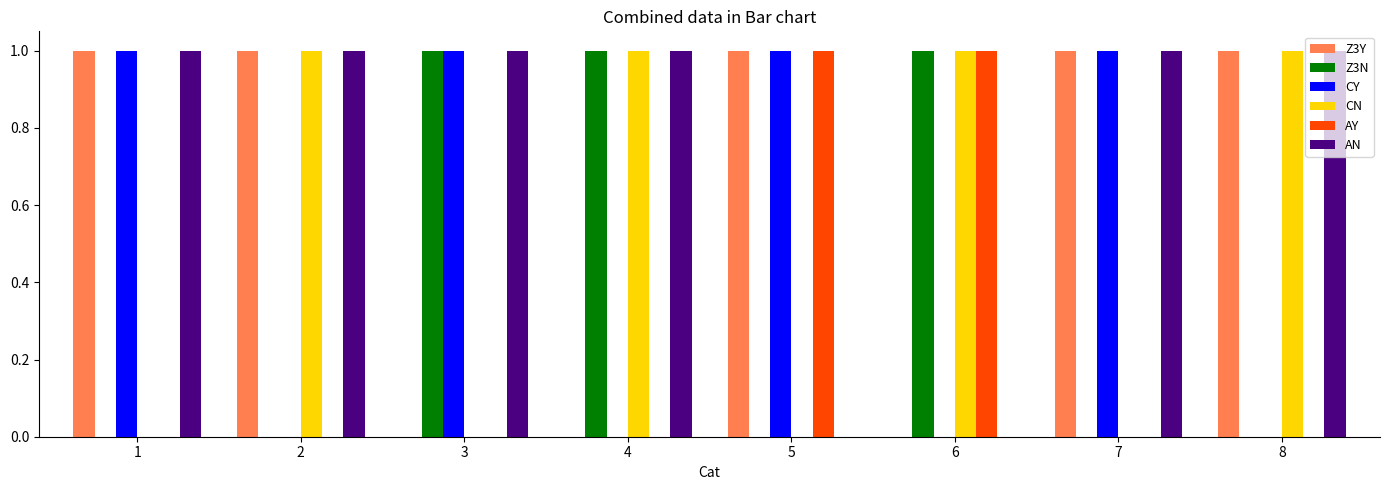

Which series has the largest total across all categories?

AN